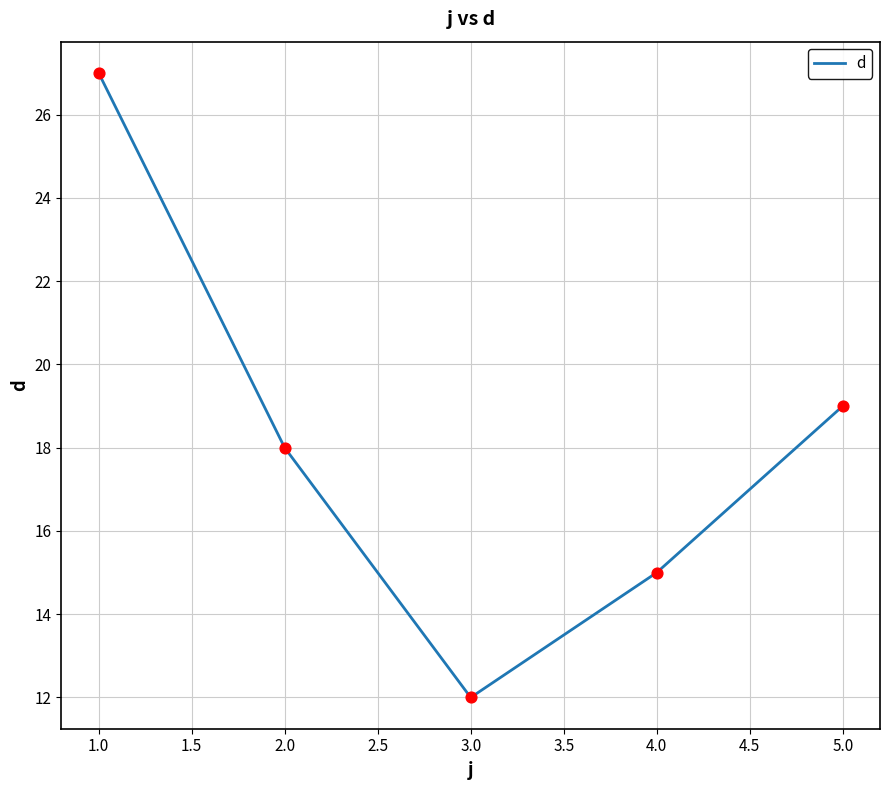

Which has a higher value, 4.0 or 3.0?

4.0